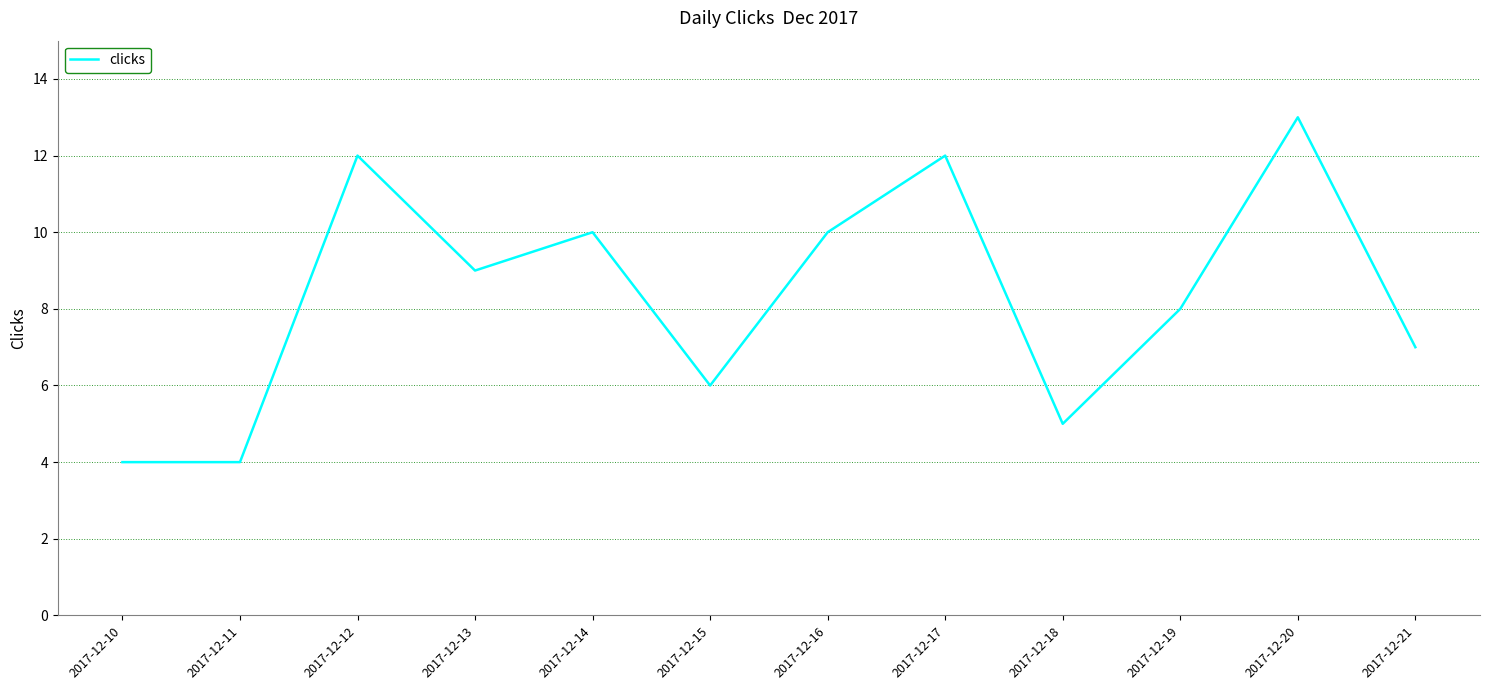

The chart shows a value of 4 at 2017-12-10. True or false?

True